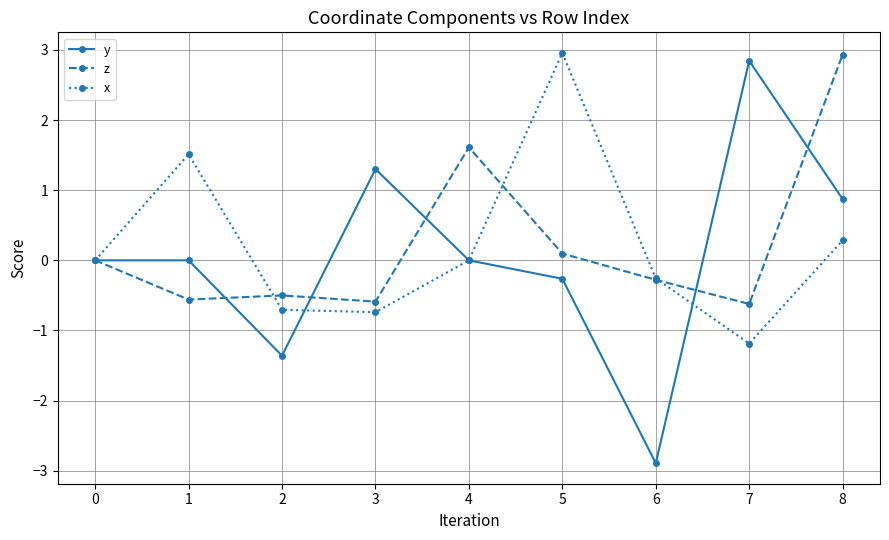

Is the value of y at 7 greater than the value of x at 4?

Yes